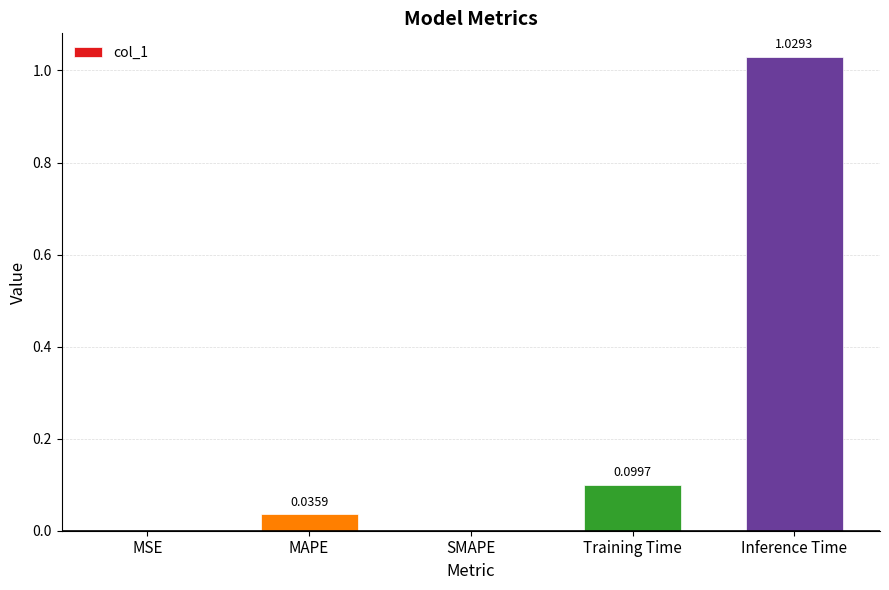

What is the change in value from MAPE to Inference Time?

+1.0